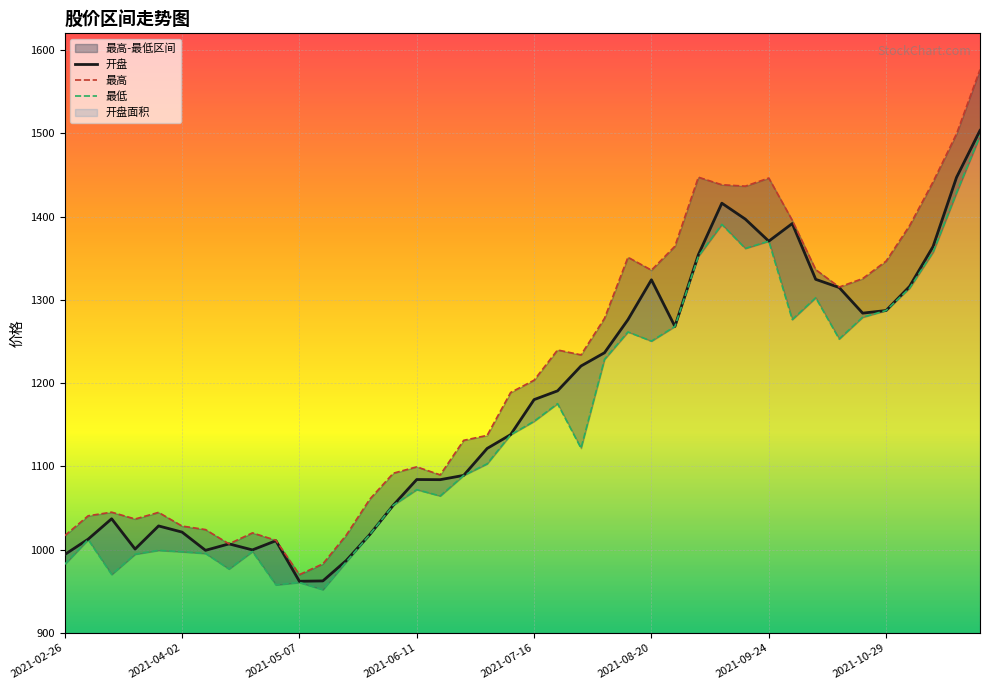

What is the maximum value shown in the chart?

1576.5